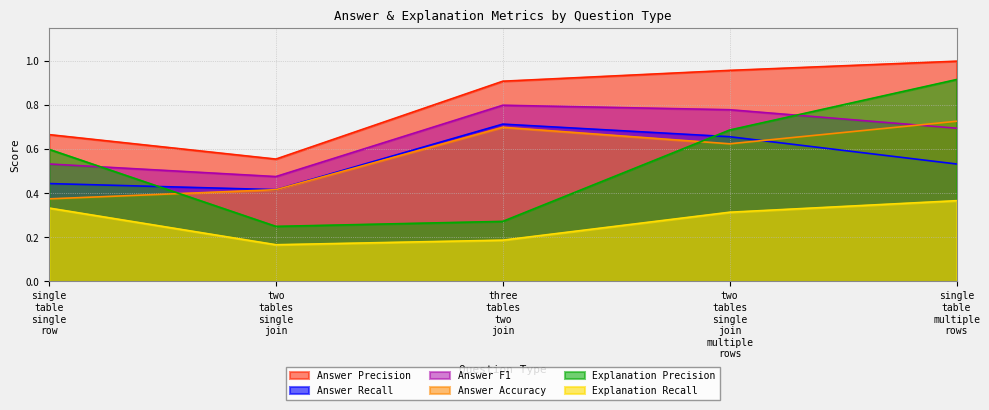

Reading left to right, what are all the values shown in this chart?

Answer Precision: 0.7	0.6	0.9	1.0	1.0
Answer Recall: 0.4	0.4	0.7	0.7	0.5
Answer F1: 0.5	0.5	0.8	0.8	0.7
Answer Accuracy: 0.4	0.4	0.7	0.6	0.7
Explanation Precision: 0.6	0.2	0.3	0.7	0.9
Explanation Recall: 0.3	0.2	0.2	0.3	0.4